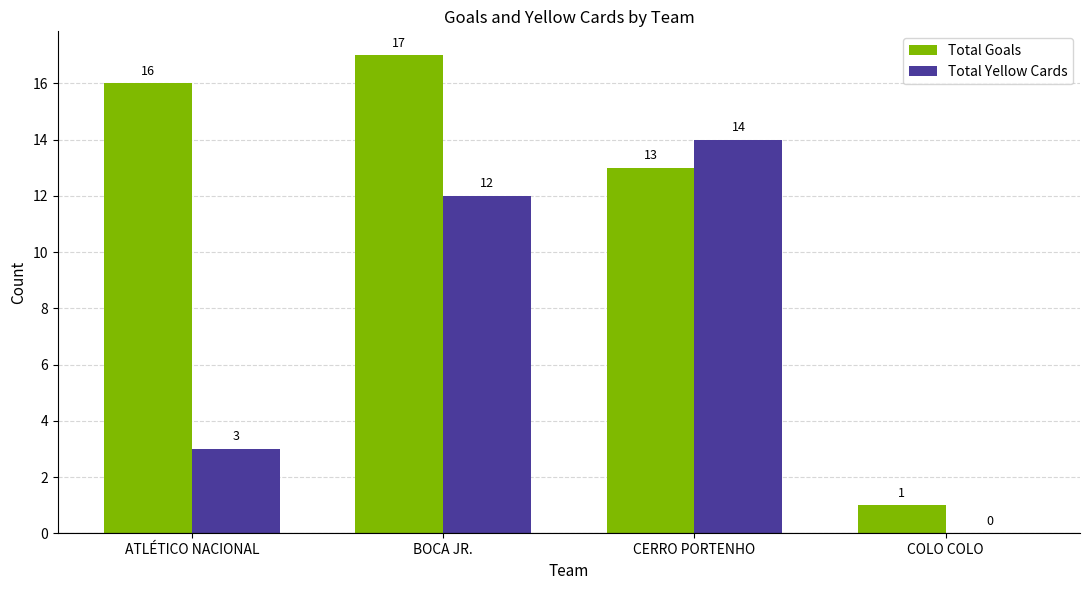

The value of Total Yellow Cards at CERRO PORTENHO is 14. True or false?

True